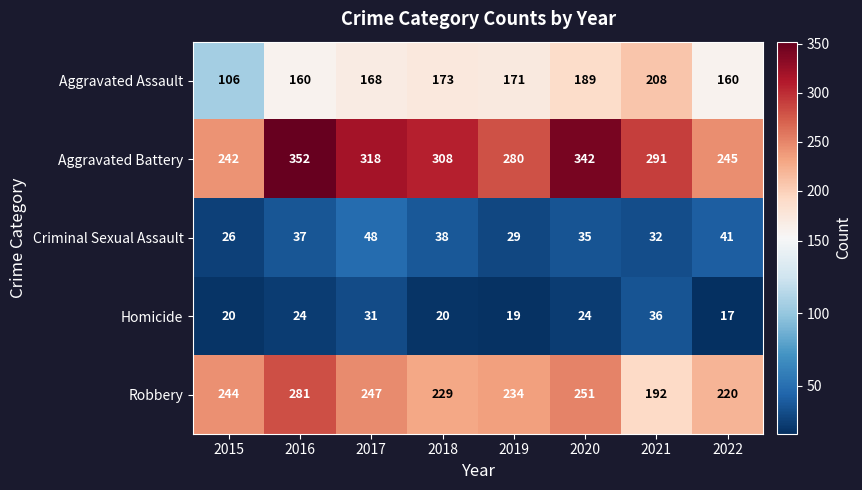

What is the average value of the Aggravated Battery series?

297